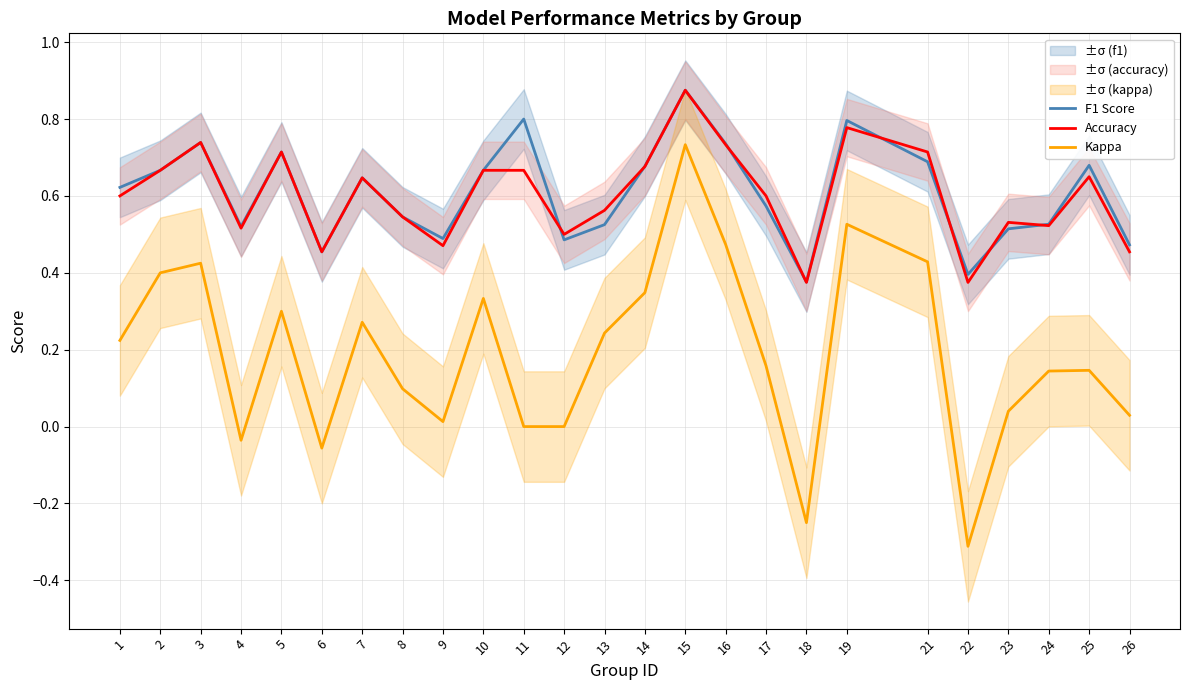

Reading left to right, what are all the values shown in this chart?

F1 Score: 0.6	0.7	0.7	0.5	0.7	0.5	0.6	0.5	0.5	0.7	0.8	0.5	0.5	0.7	0.9	0.7	0.6	0.4	0.8	0.7	0.4	0.5	0.5	0.7	0.5
Accuracy: 0.6	0.7	0.7	0.5	0.7	0.5	0.6	0.5	0.5	0.7	0.7	0.5	0.6	0.7	0.9	0.7	0.6	0.4	0.8	0.7	0.4	0.5	0.5	0.7	0.5
Kappa: 0.2	0.4	0.4	-0.0	0.3	-0.1	0.3	0.1	0.0	0.3	0.0	0.0	0.2	0.3	0.7	0.5	0.2	-0.2	0.5	0.4	-0.3	0.0	0.1	0.1	0.0